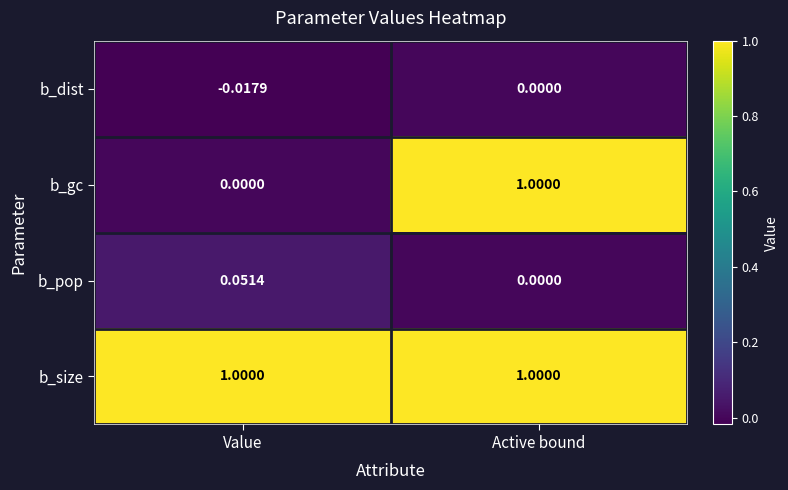

What is the total value across all series at Value?

1.0